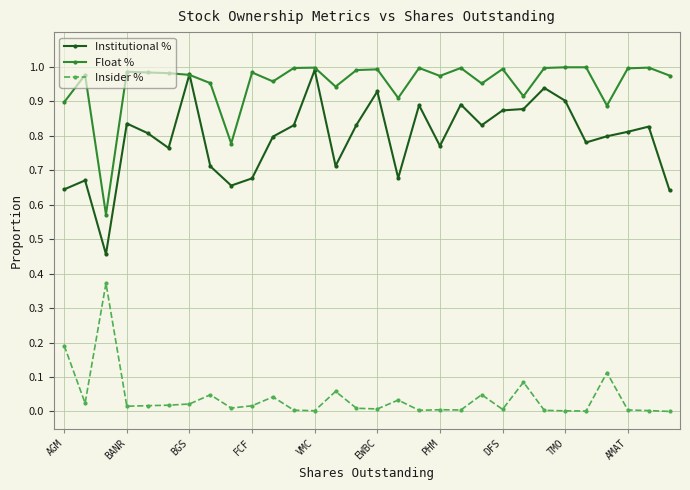

True or false: Float % has more than 0 interior local peaks.

True